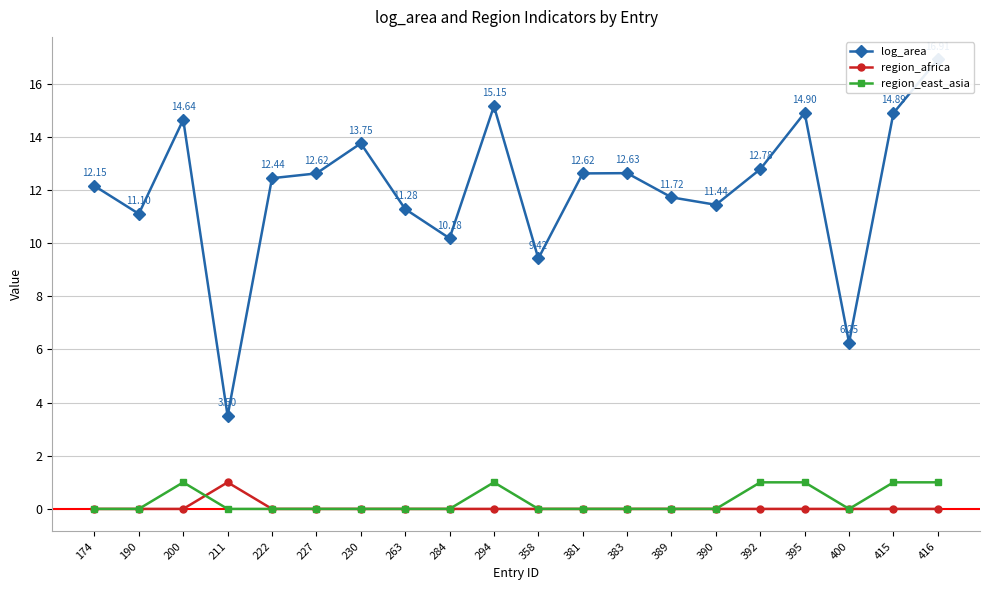

Rank the categories by log_area value from lowest to highest.

211, 400, 358, 284, 190, 263, 390, 389, 174, 222, 227, 381, 383, 392, 230, 200, 415, 395, 294, 416